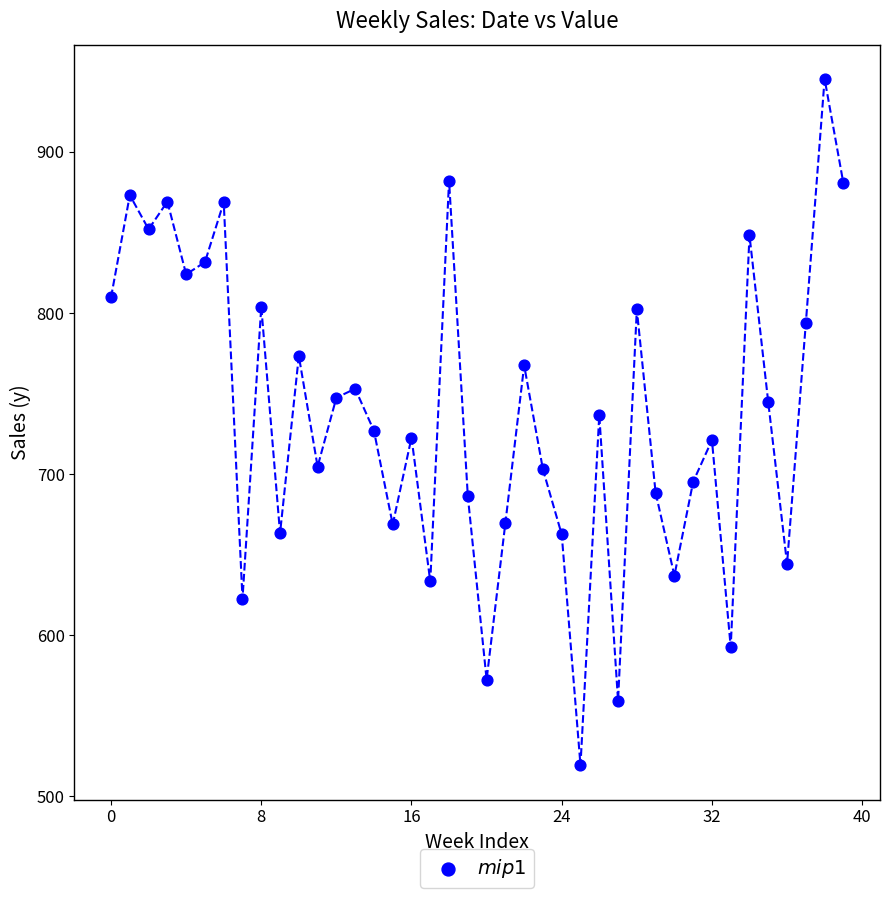

What is the range of Y values (max minus min)?

426.0